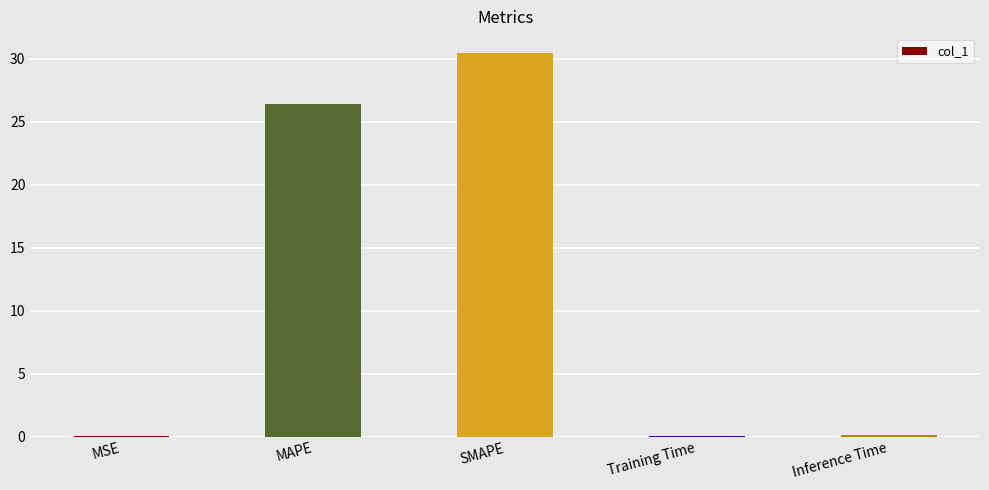

At which label is the value closest to 15?

MAPE